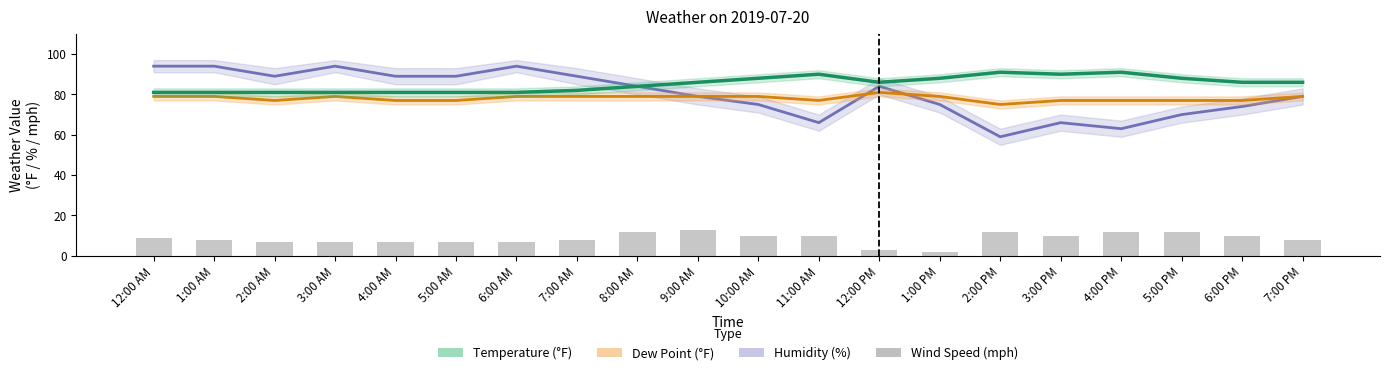

Which category has the highest value in the Temperature series?

2:00 PM